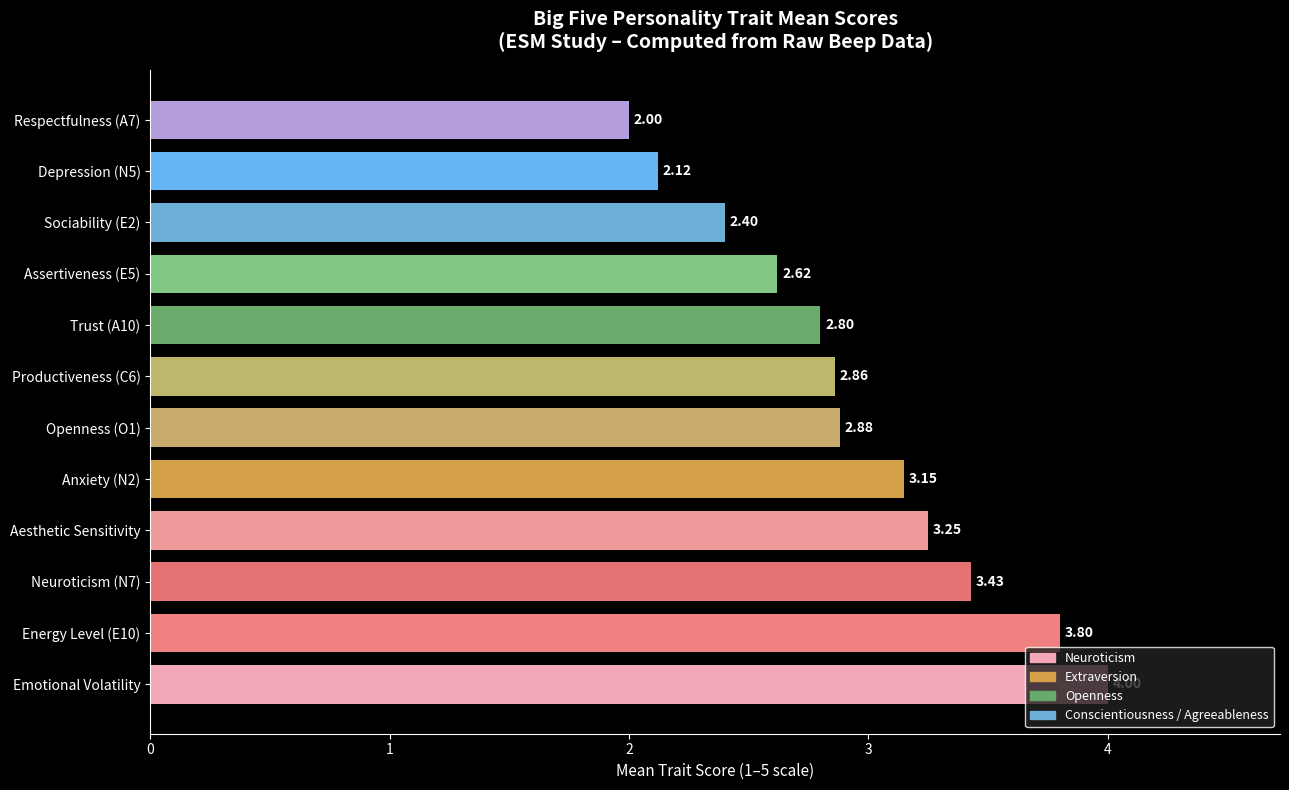

What is the average value?

2.9